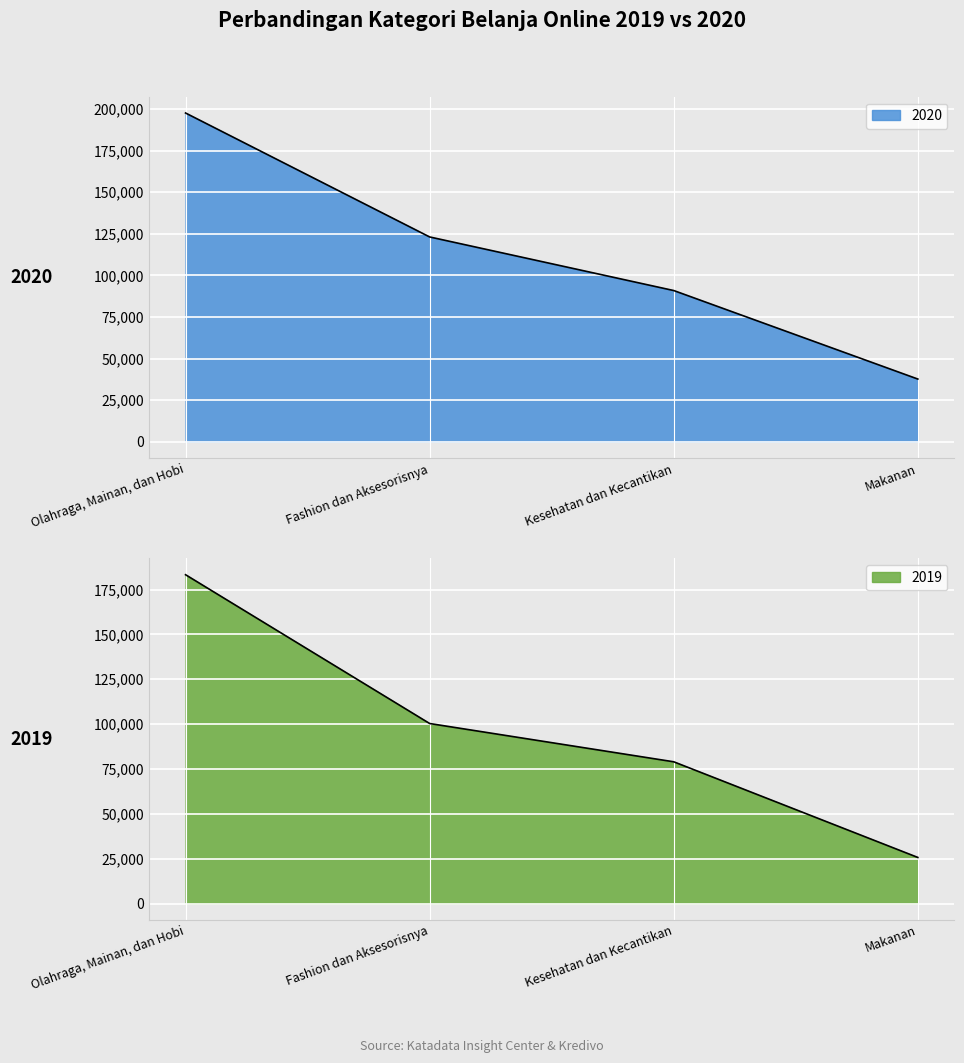

Reading left to right, transcribe all the data shown in this chart.

2019: Olahraga, Mainan, dan Hobi=183265	Fashion dan Aksesorisnya=100326	Kesehatan dan Kecantikan=78994	Makanan=25678
2020: Olahraga, Mainan, dan Hobi=197548	Fashion dan Aksesorisnya=123076	Kesehatan dan Kecantikan=90876	Makanan=37694